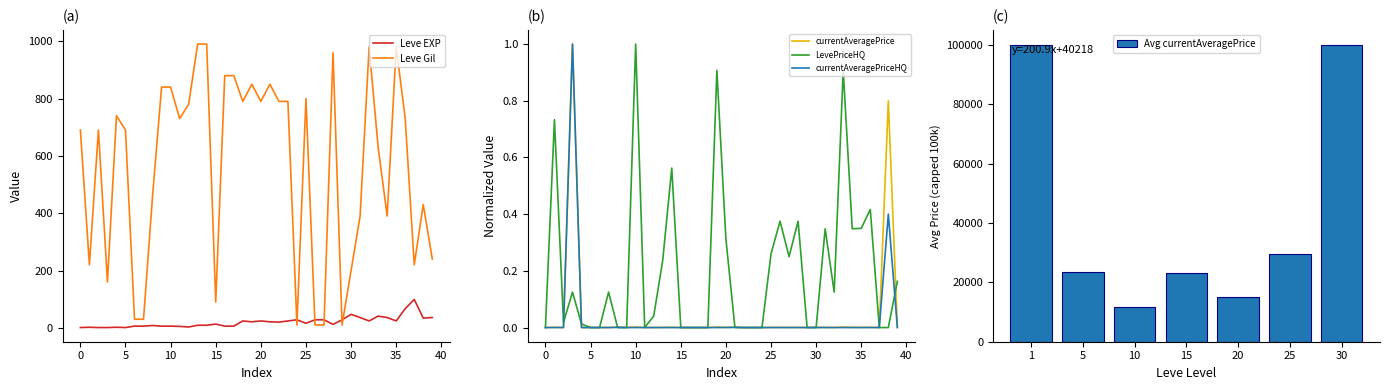

Reading left to right, extract all data points from this chart.

Leve EXP: 1.0	2.0	1.0	1.0	2.0	1.0	6.0	6.0	8.0	6.0	6.0	5.0	3.0	9.0	9.0	13.0	6.0	6.0	24.0	21.0	24.0	21.0	20.0	24.0	28.0	16.0	28.0	28.0	12.0	28.0	47.0	36.0	24.0	41.0	36.0	24.0	67.0	99.0	34.0	36.0
Leve Gil: 690.0	220.0	690.0	160.0	740.0	690.0	30.0	30.0	460.0	840.0	840.0	730.0	780.0	990.0	990.0	90.0	880.0	880.0	790.0	850.0	790.0	850.0	790.0	790.0	10.0	800.0	10.0	10.0	960.0	10.0	200.0	390.0	980.0	630.0	390.0	980.0	730.0	220.0	430.0	240.0
currentAveragePrice: 0.0	0.0	0.0	1.0	0.0	0.0	0.0	0.0	0.0	0.0	0.0	0.0	0.0	0.0	0.0	0.0	0.0	0.0	0.0	0.0	0.0	0.0	0.0	0.0	0.0	0.0	0.0	0.0	0.0	0.0	0.0	0.0	0.0	0.0	0.0	0.0	0.0	0.0	0.8	0.0
LevePriceHQ: 0.0	0.7	0.0	0.1	0.0	0.0	0.0	0.1	0.0	0.0	1.0	0.0	0.0	0.2	0.6	0.0	0.0	0.0	0.0	0.9	0.3	0.0	0.0	0.0	0.0	0.3	0.4	0.2	0.4	0.0	0.0	0.3	0.1	0.9	0.3	0.3	0.4	0.0	0.0	0.2
currentAveragePriceHQ: 0.0	0.0	0.0	1.0	0.0	0.0	0.0	0.0	0.0	0.0	0.0	0.0	0.0	0.0	0.0	0.0	0.0	0.0	0.0	0.0	0.0	0.0	0.0	0.0	0.0	0.0	0.0	0.0	0.0	0.0	0.0	0.0	0.0	0.0	0.0	0.0	0.0	0.0	0.4	0.0